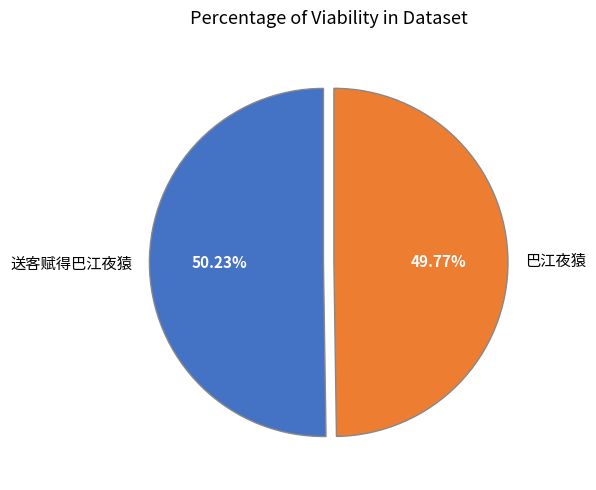

What is the ratio of the value at 送客赋得巴江夜猿 to the value at 巴江夜猿?

1.0